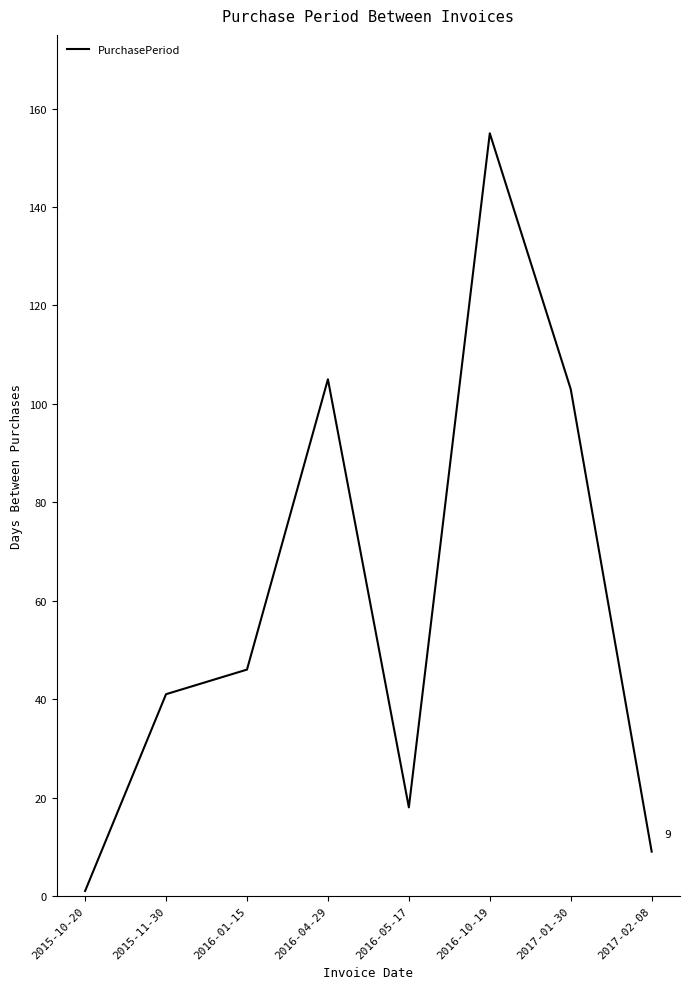

What is the approximate value at 2017-01-30?

103